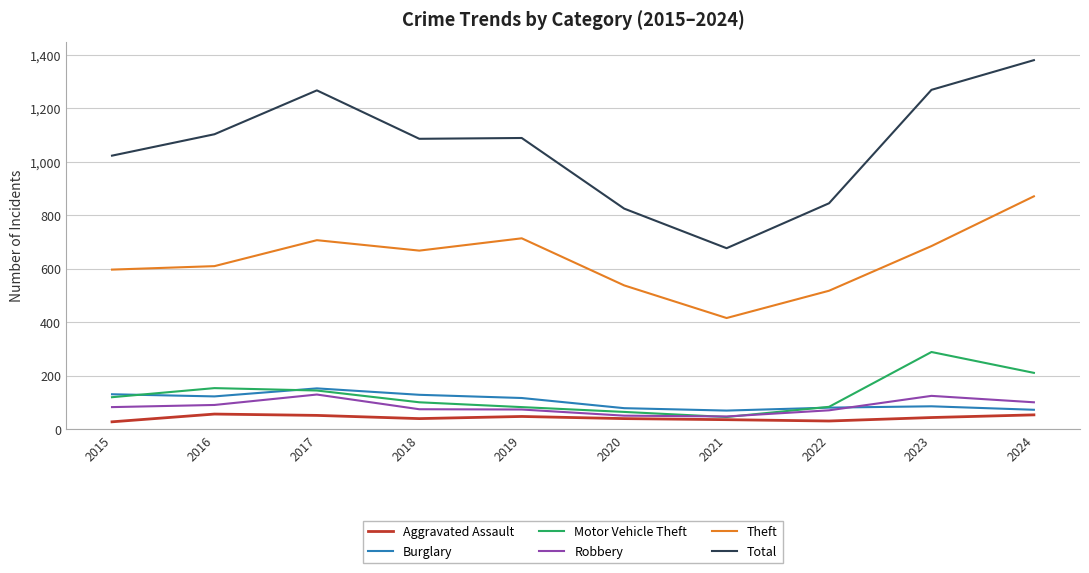

How many lines are shown in the chart?

6